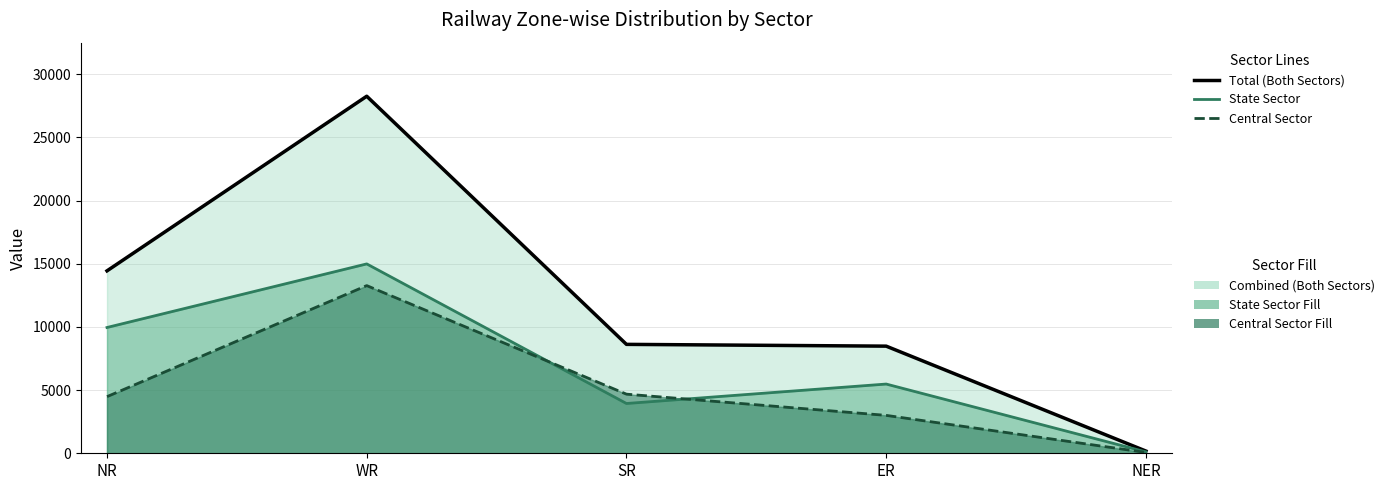

How many lines are shown in the chart?

3